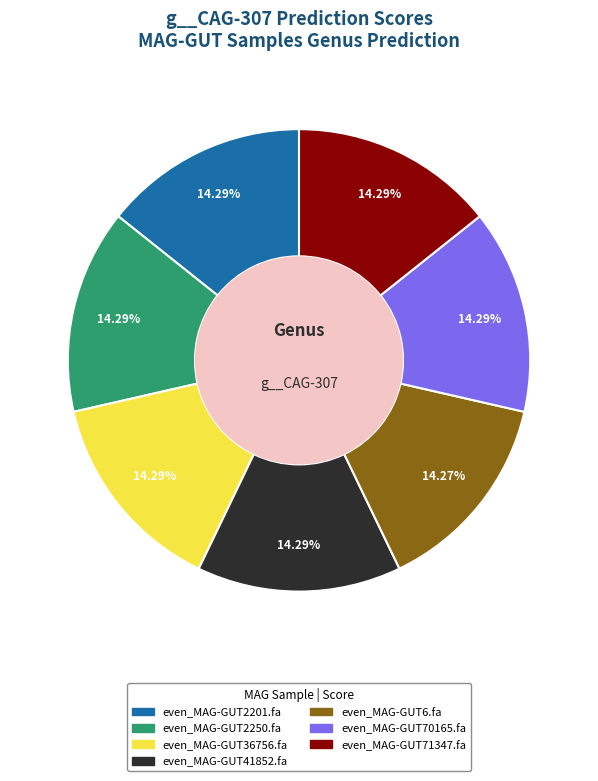

To the nearest percent, what percentage of the pie is even_MAG-GUT71347.fa?

14%